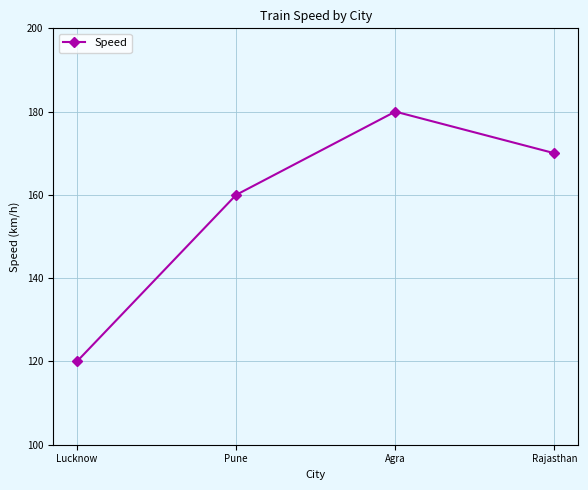

What position from the right is Agra?

2